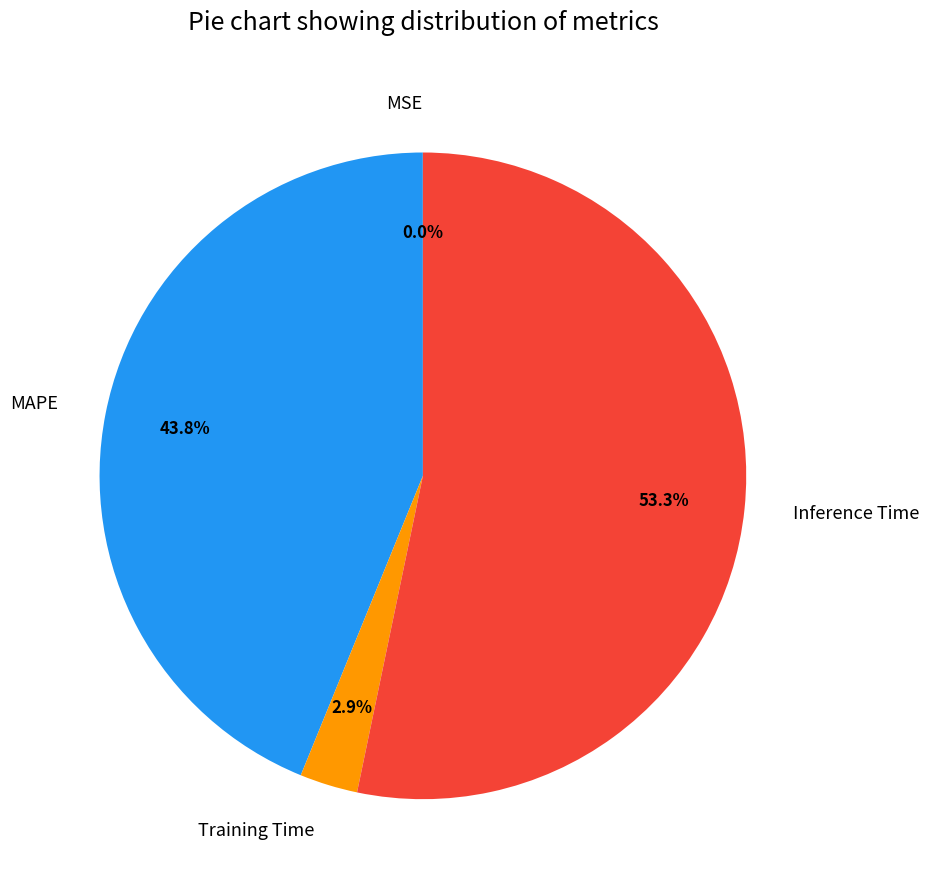

What percentage do Inference Time and Training Time together represent?

56.2%